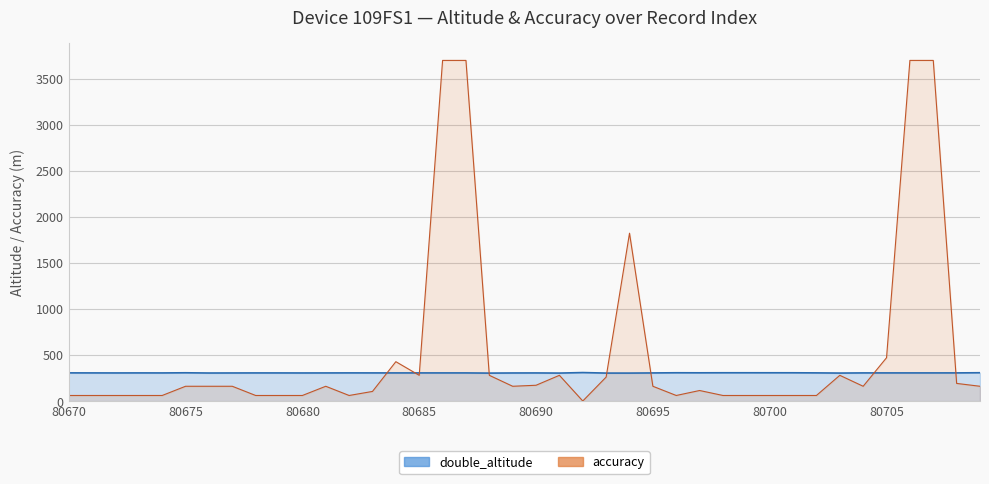

What is the approximate value at 80670?

310.4